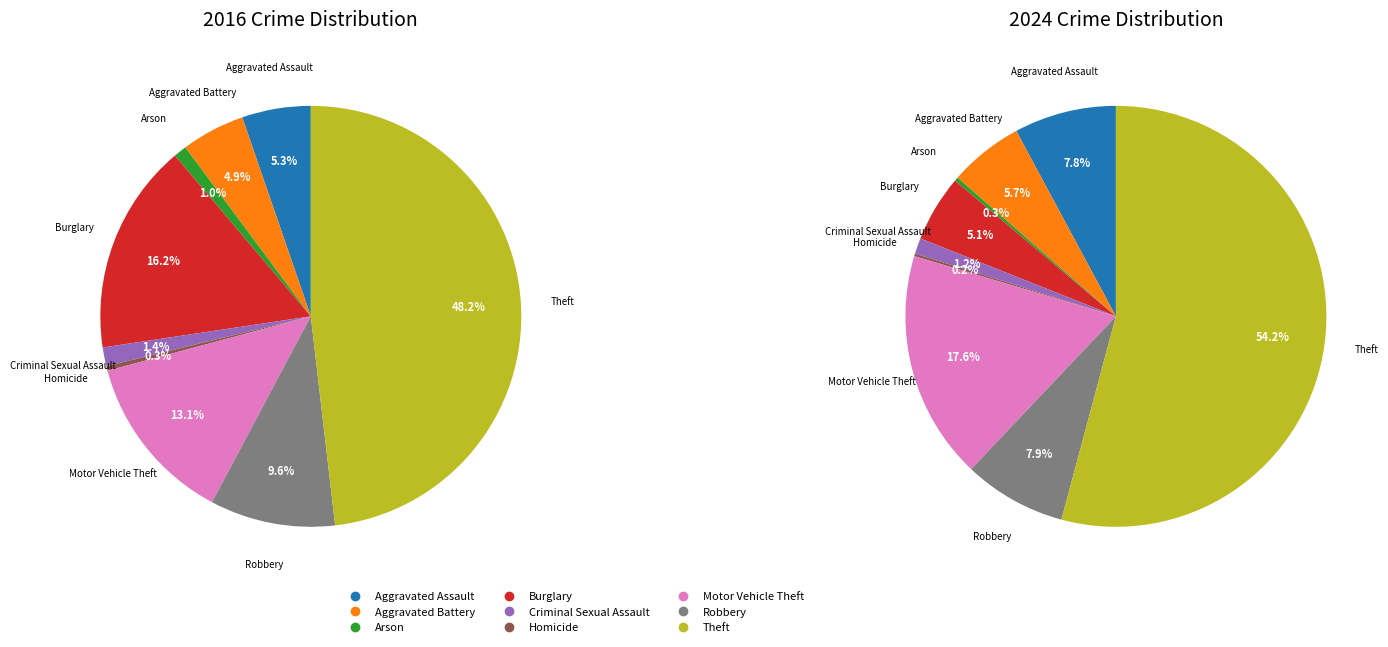

Which slice is the largest?

Theft